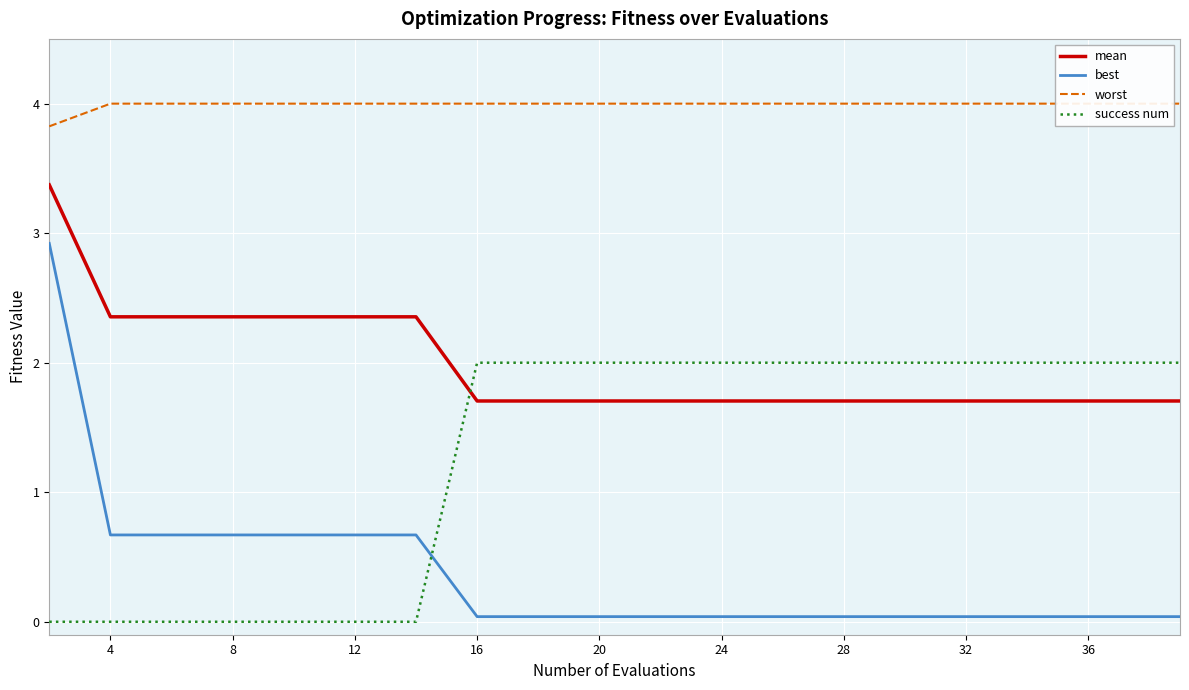

Rank the series by their average value, from lowest to highest.

best, success num, mean, worst